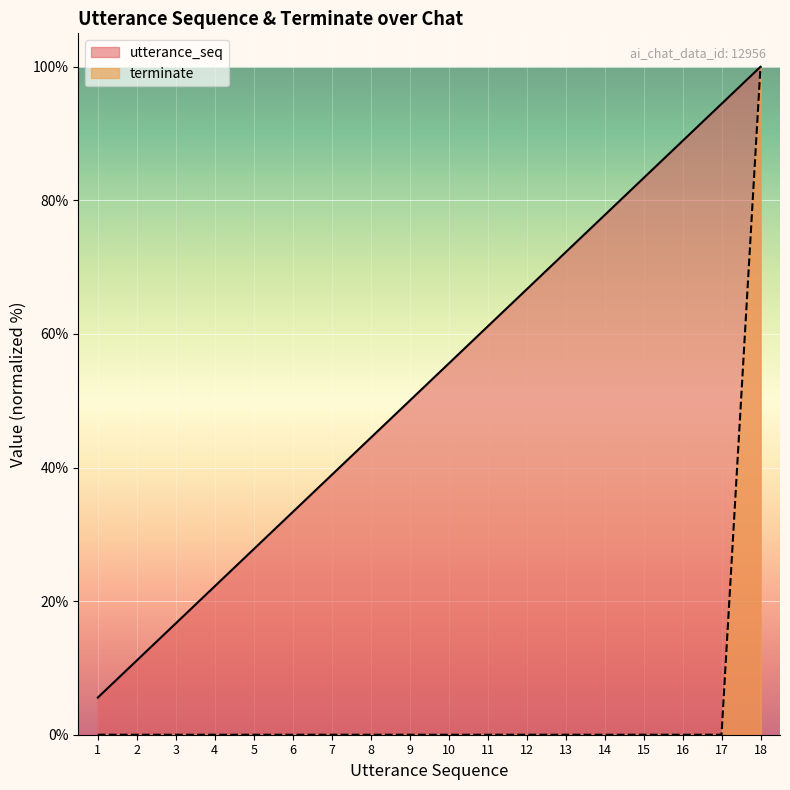

Where is utterance_seq nearest to the value 52?

9